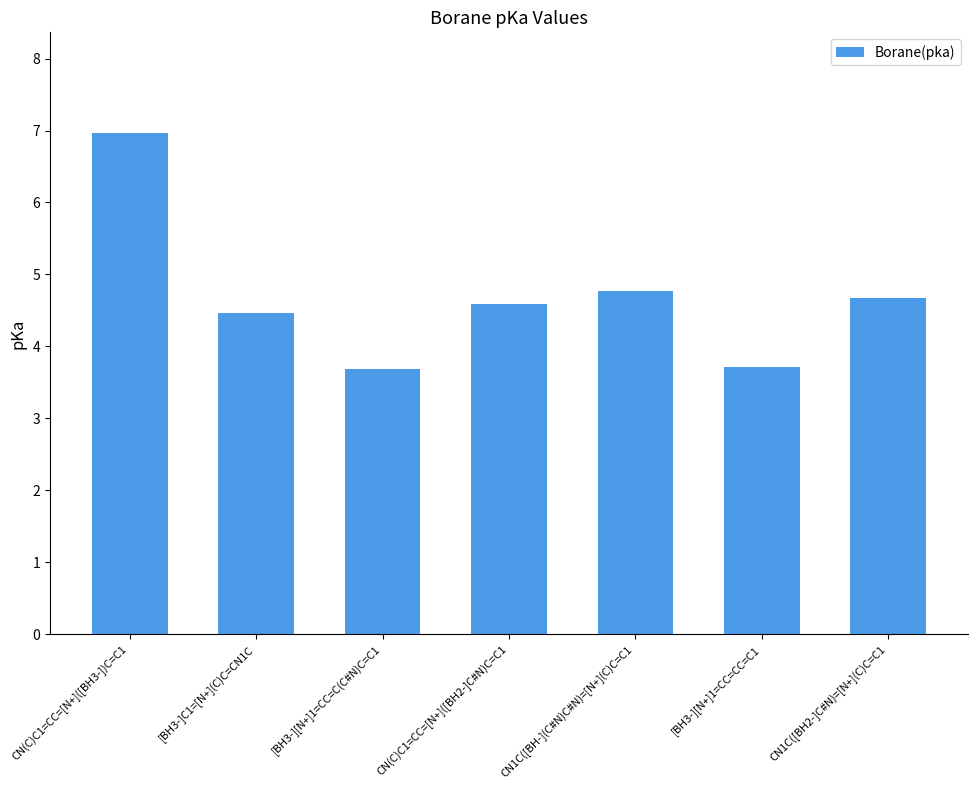

At which label does the data first exceed 4?

CN(C)C1=CC=[N+]([BH3-])C=C1